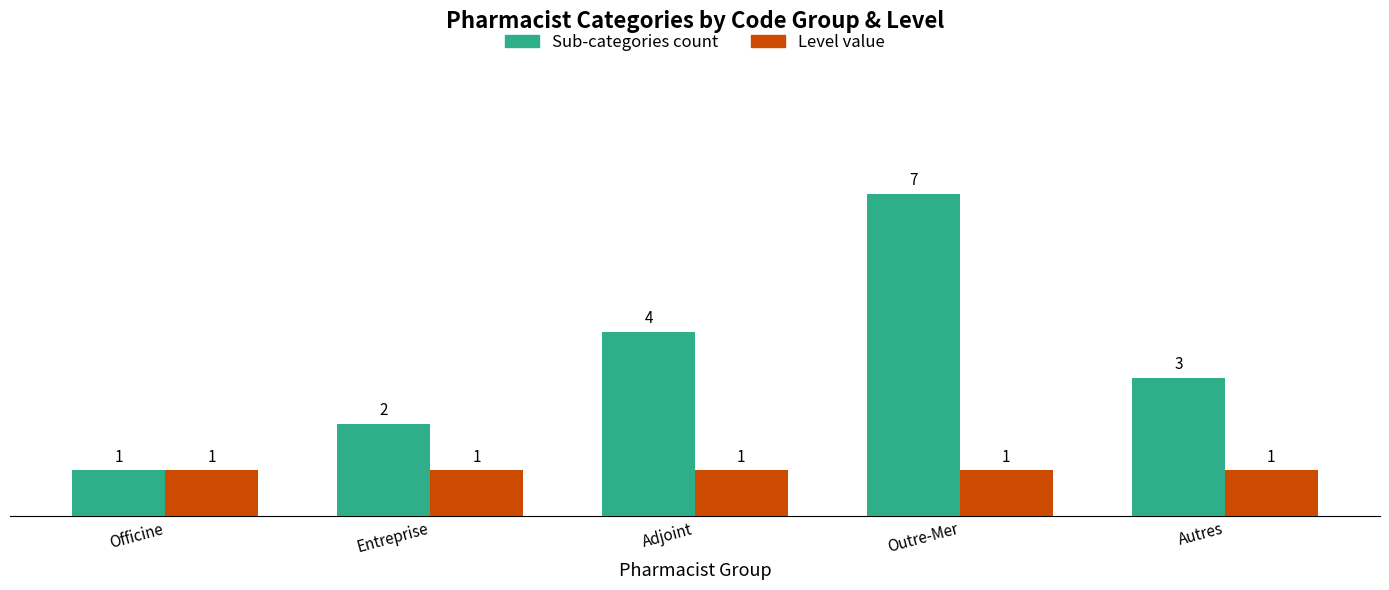

How many distinct data groups are displayed?

2